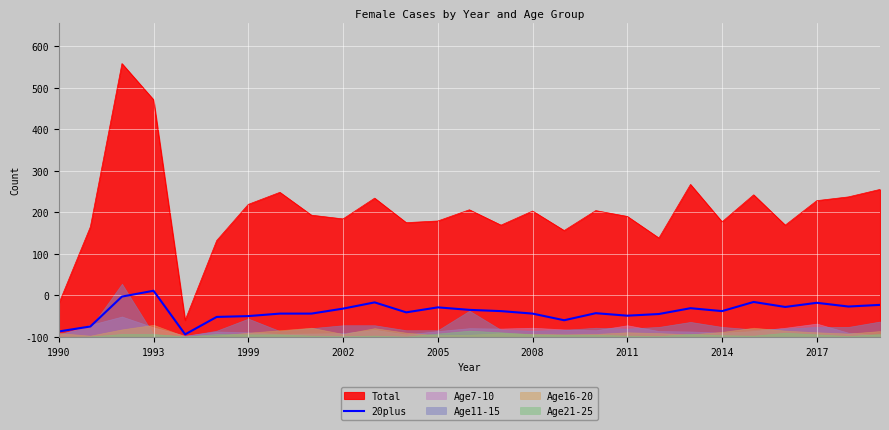

Is it true that the value at 1993 is 16?

False